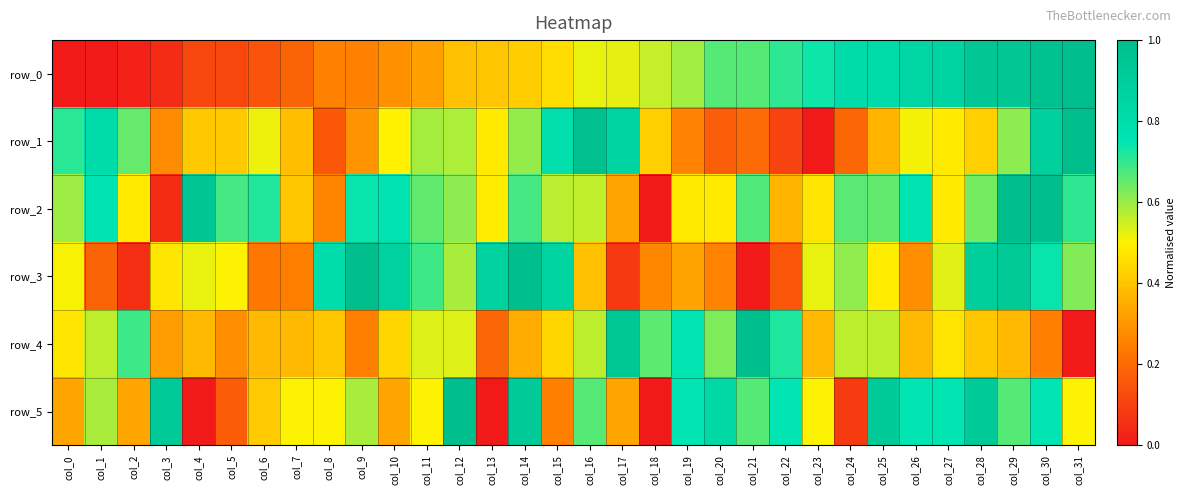

What is the average value of the row_2 series?

0.6